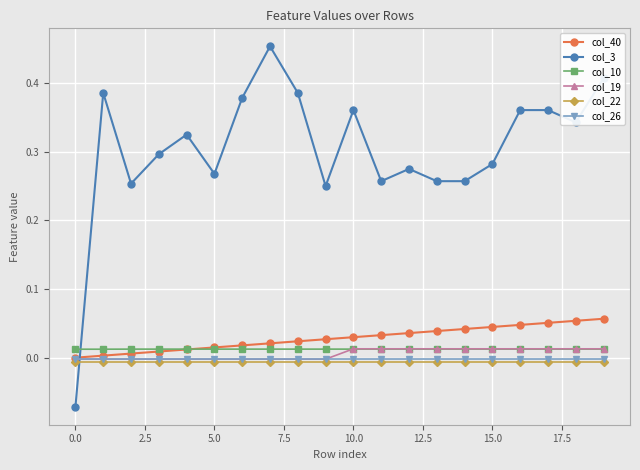

True or false: col_3 has more than 0 interior local peaks.

True